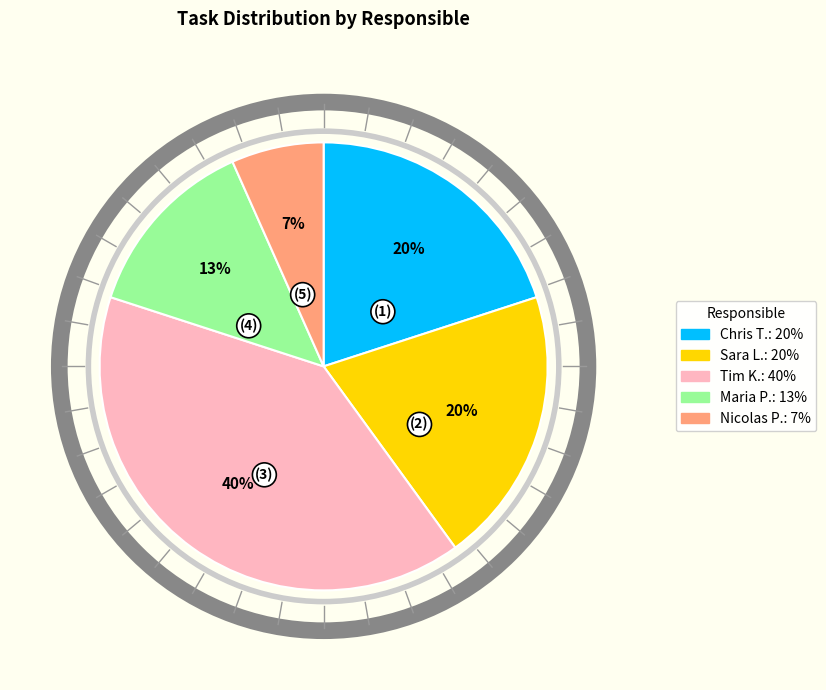

Is there any slice that represents more than half of the pie?

No